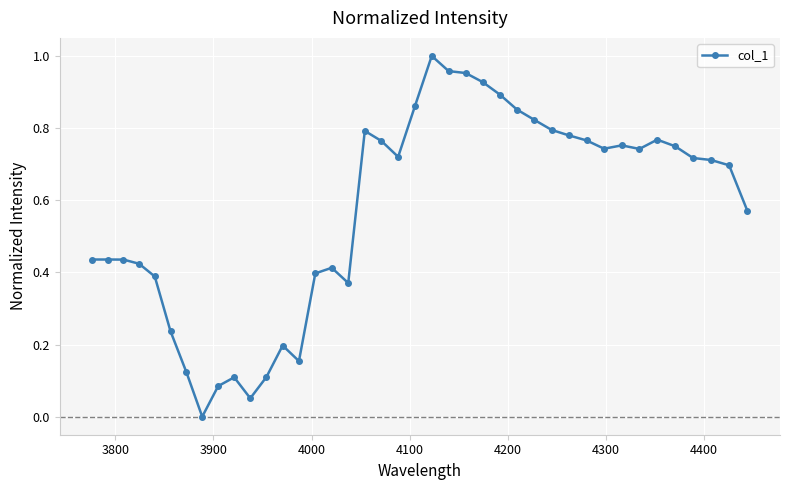

What is the sum of all values?

22.7